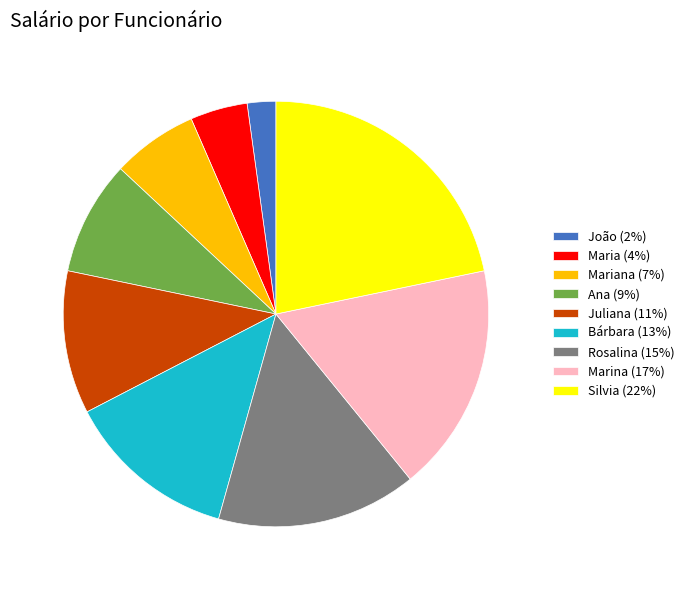

What is the ratio of the value at Ana (9%) to the value at Maria (4%)?

2.0